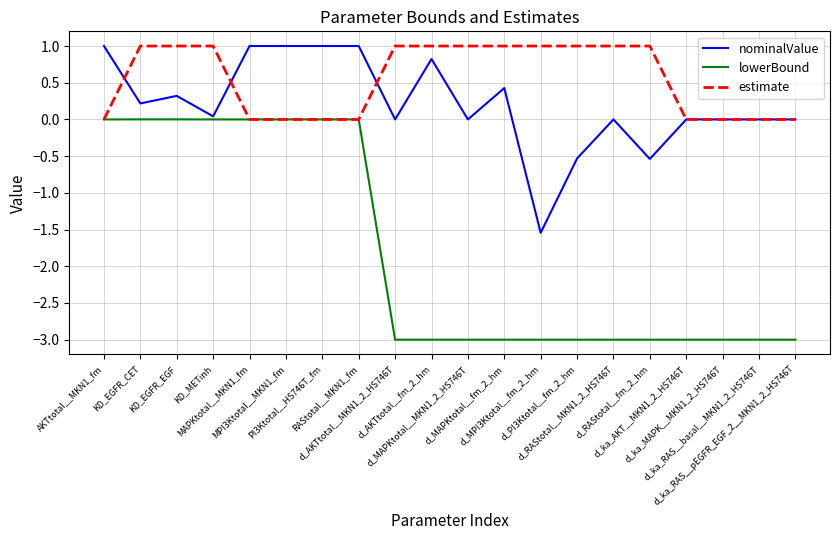

True or false: lowerBound and nominalValue cross at least once.

False